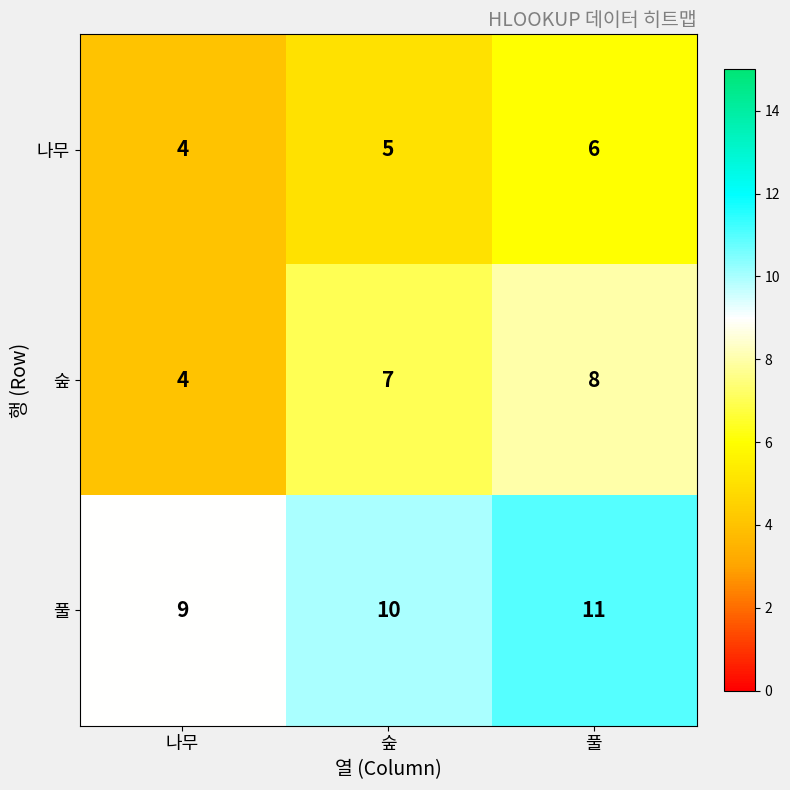

Which category has the highest value across all series?

풀